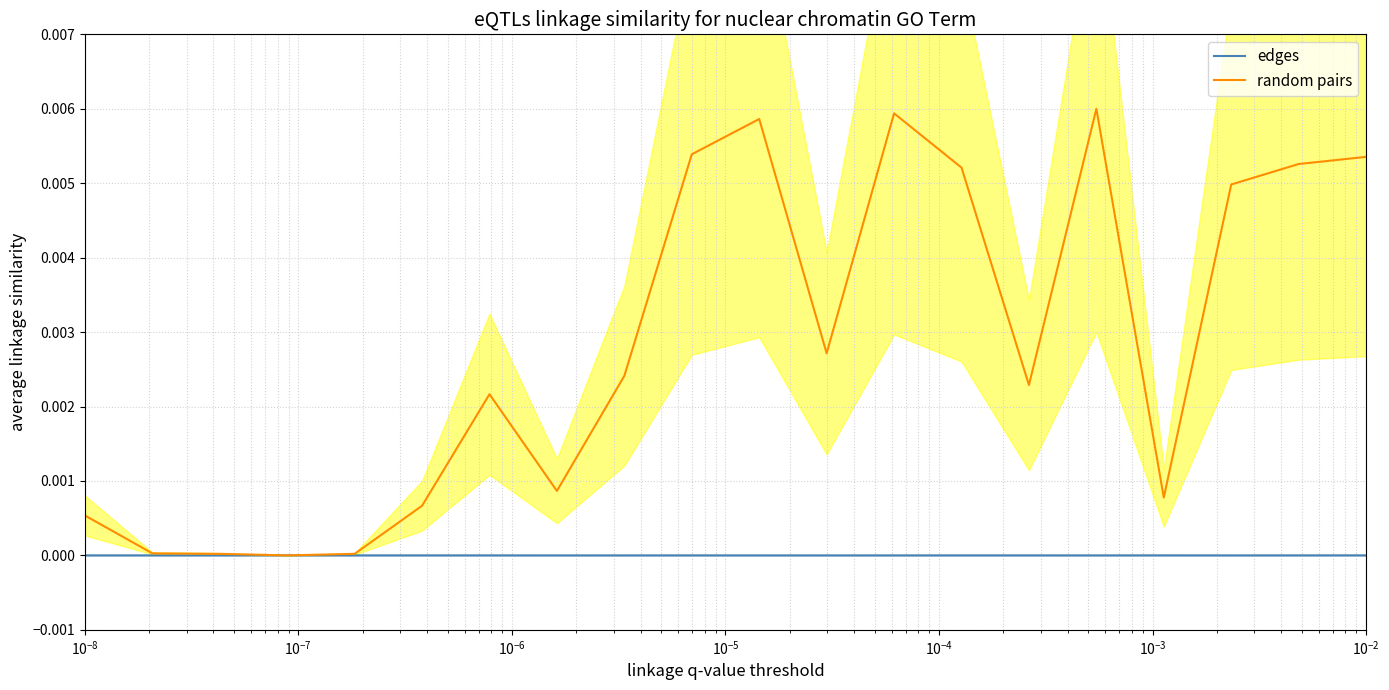

Is the value of random pairs at $\mathdefault{10^{-5}}$ greater than the value of edges at $\mathdefault{10^{-3}}$?

Yes